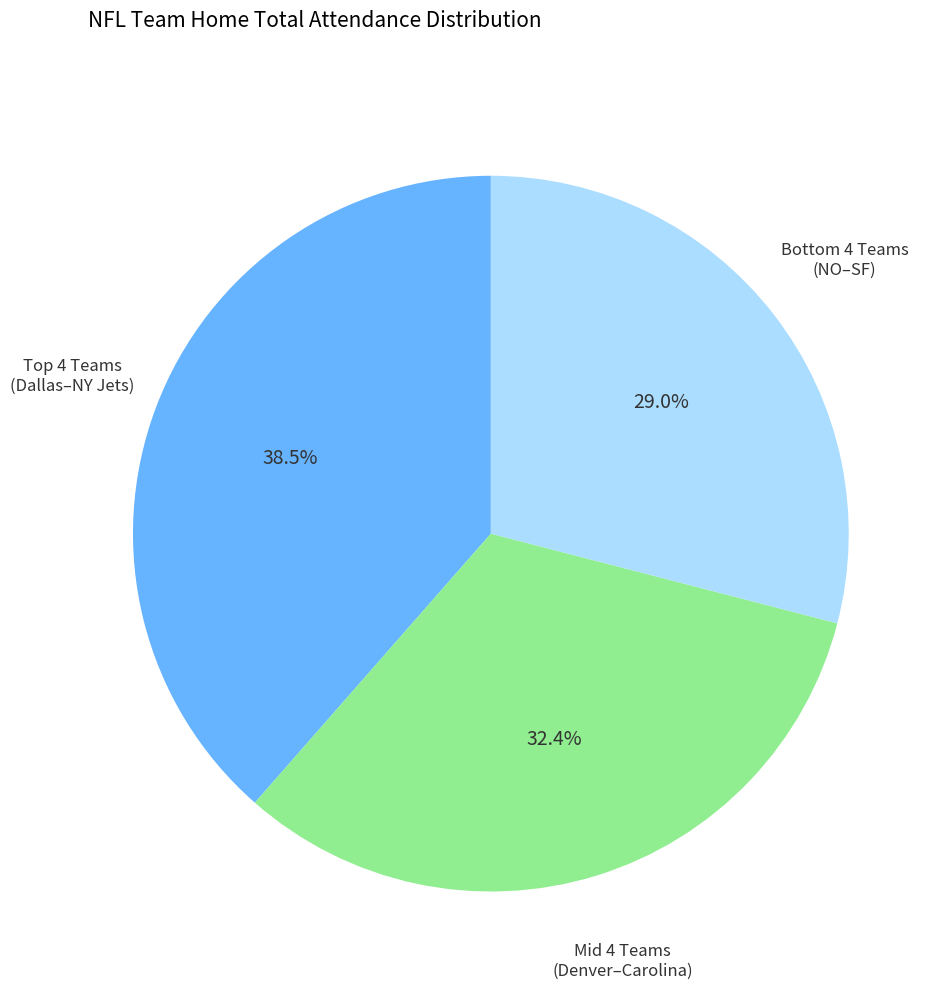

Rank the categories by value from highest to lowest.

Top 4 Teams (Dallas–NY Jets), Mid 4 Teams (Denver–Carolina), Bottom 4 Teams (NO–SF)